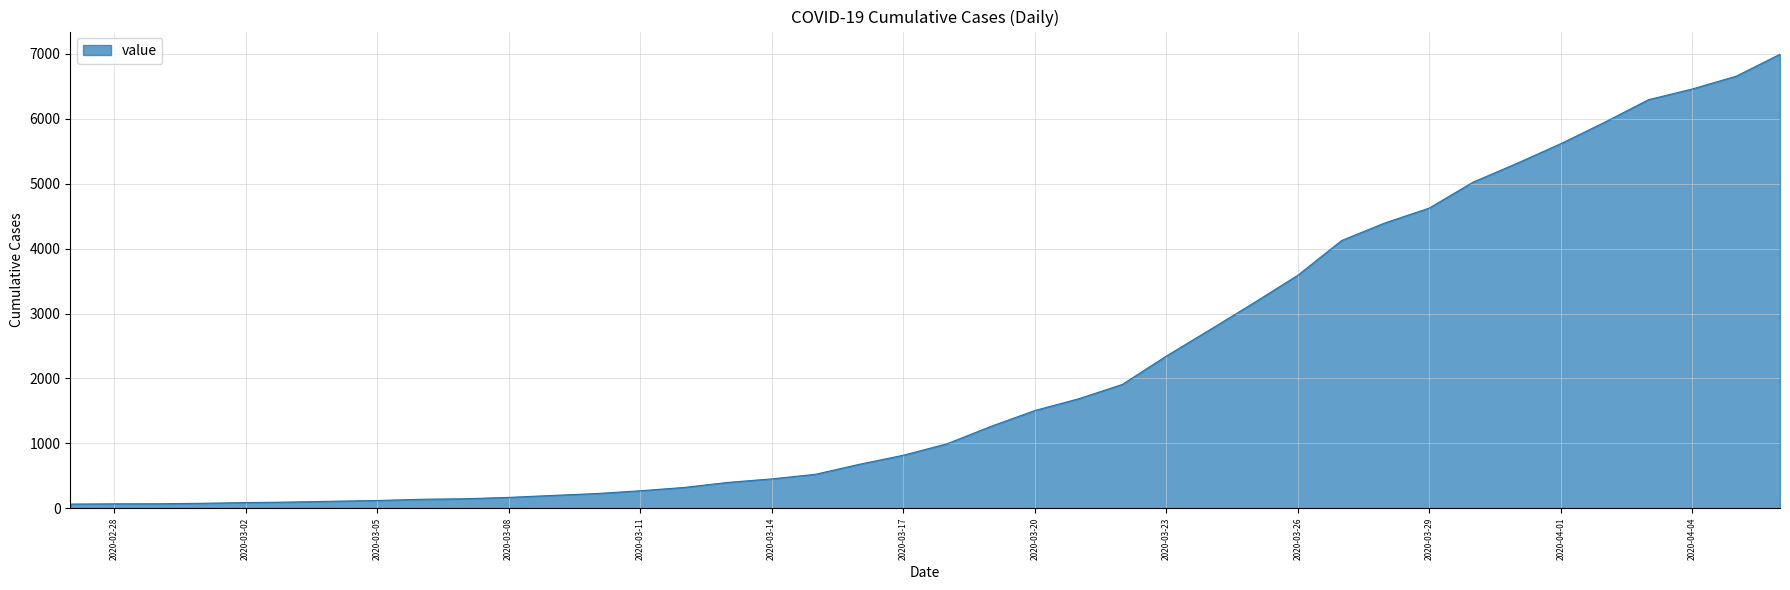

How many lines are shown in the chart?

1